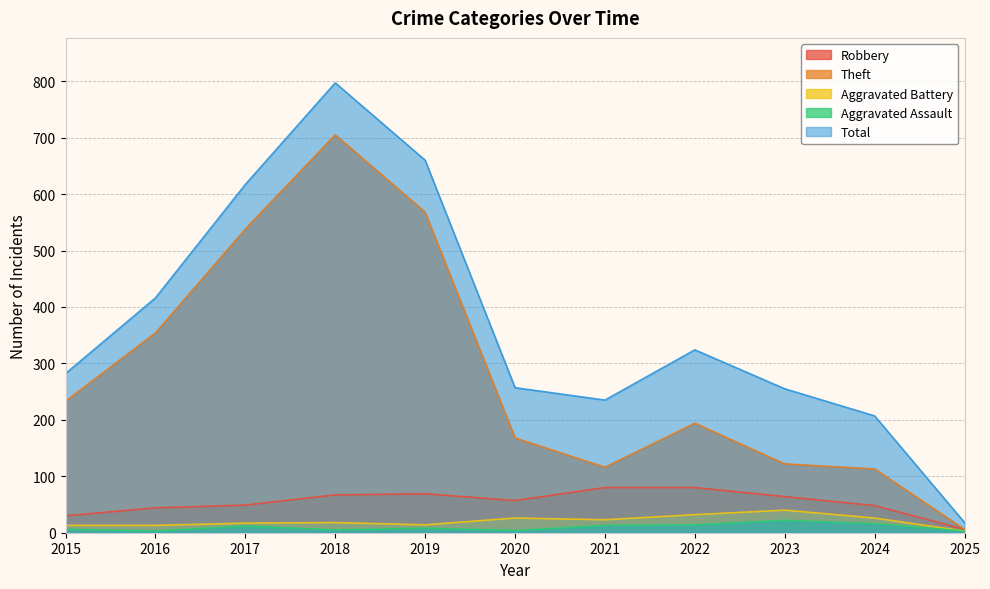

Where is Robbery nearest to the value 43?

2016